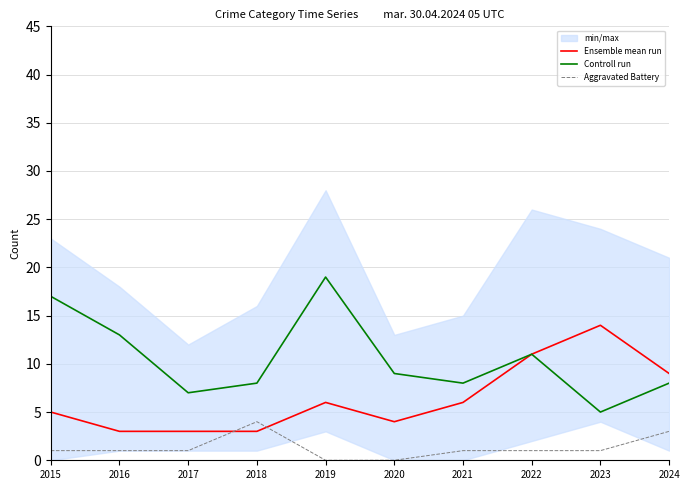

Reading left to right, transcribe all the data shown in this chart.

Ensemble mean run: 2015=5	2016=3	2017=3	2018=3	2019=6	2020=4	2021=6	2022=11	2023=14	2024=9
Controll run: 2015=17	2016=13	2017=7	2018=8	2019=19	2020=9	2021=8	2022=11	2023=5	2024=8
Aggravated Battery: 2015=1	2016=1	2017=1	2018=4	2019=0	2020=0	2021=1	2022=1	2023=1	2024=3